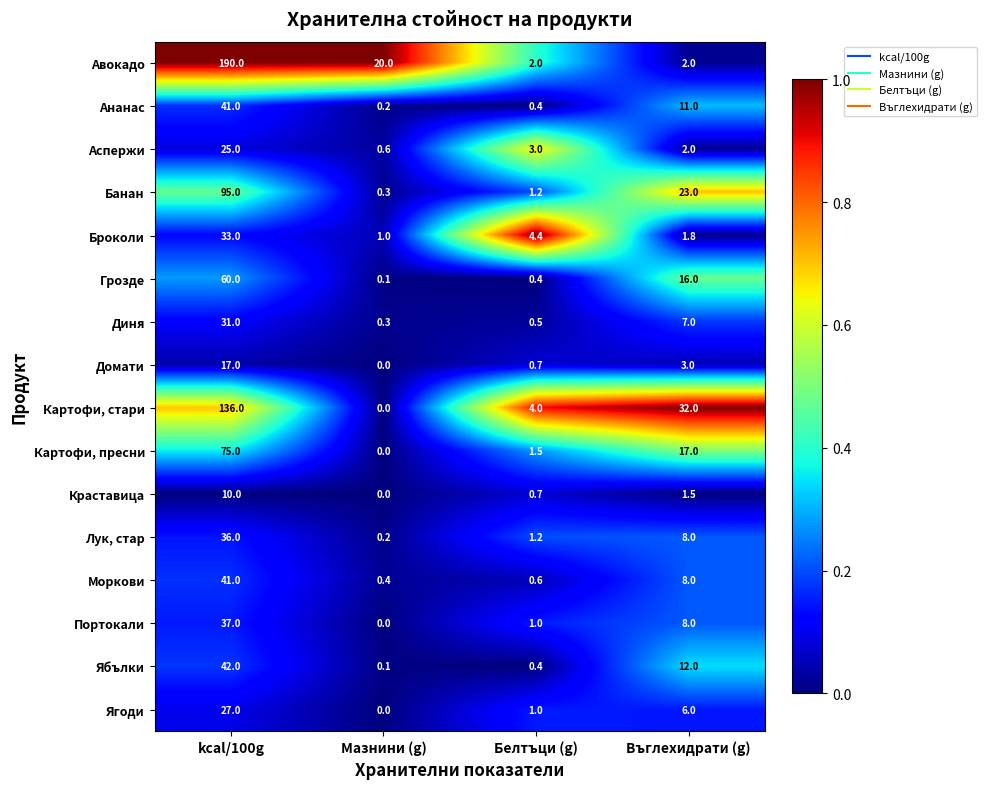

What is the sum of the Картофи, стари values at Мазнини (g) and Белтъци (g)?

4.0